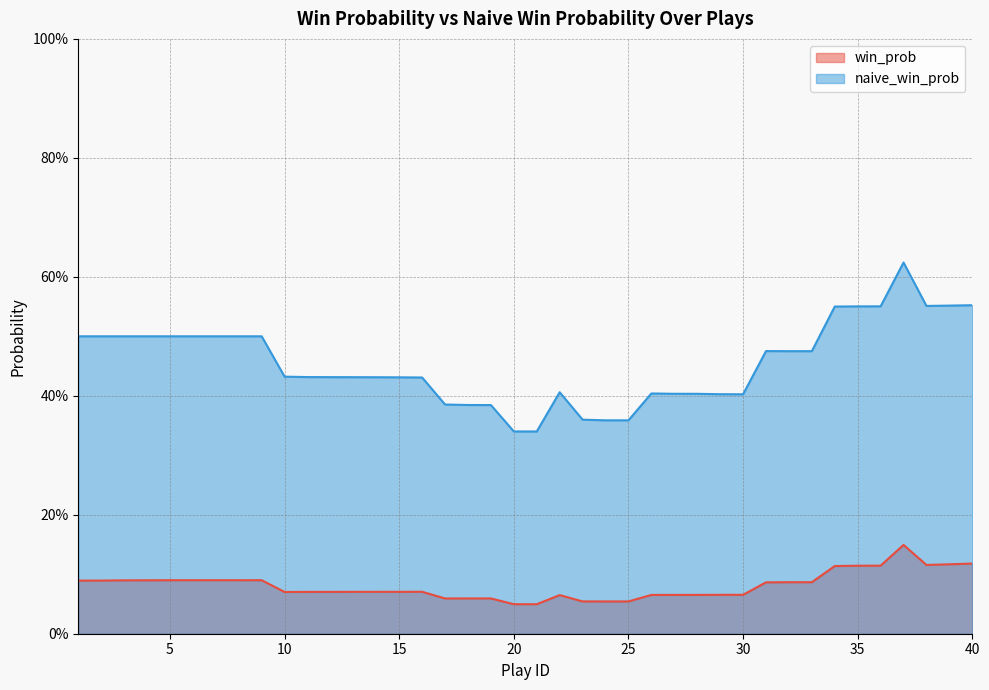

True or false: naive_win_prob and win_prob cross at least once.

False